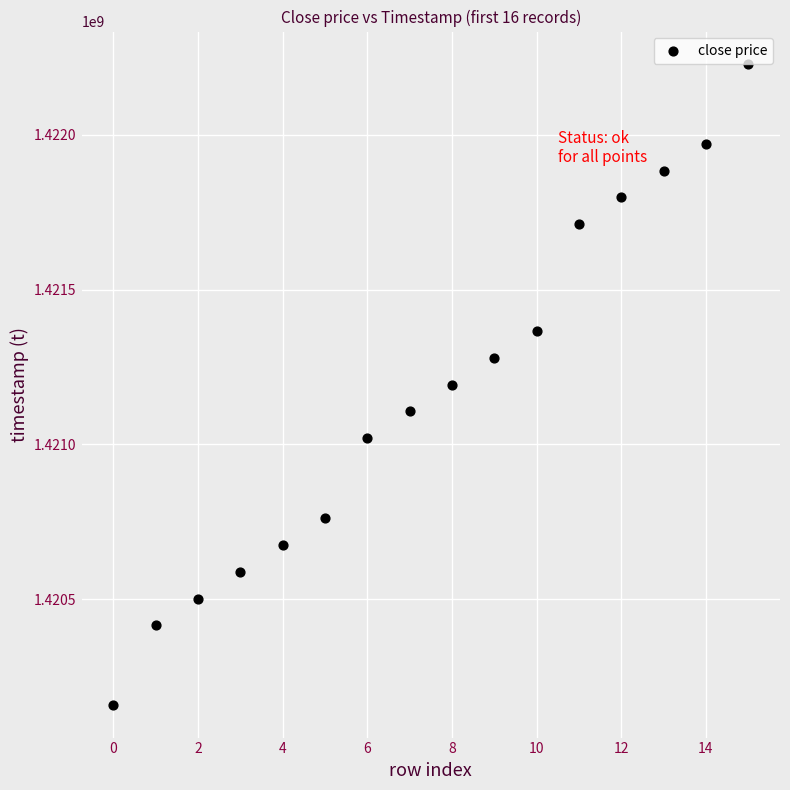

What is the range of Y values (max minus min)?

2073600